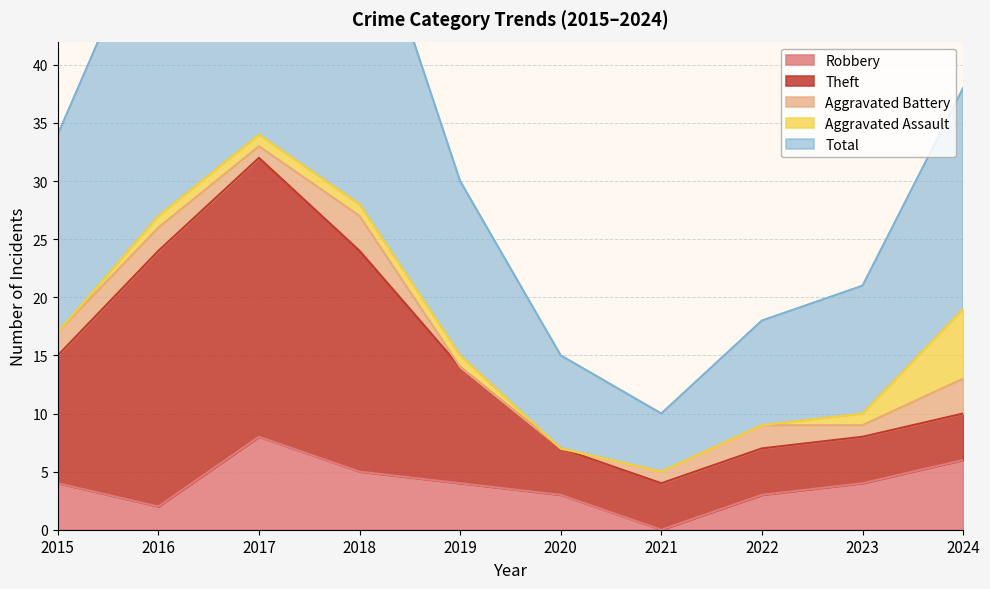

What are all the series names shown in the legend?

Robbery, Theft, Aggravated Battery, Aggravated Assault, Total